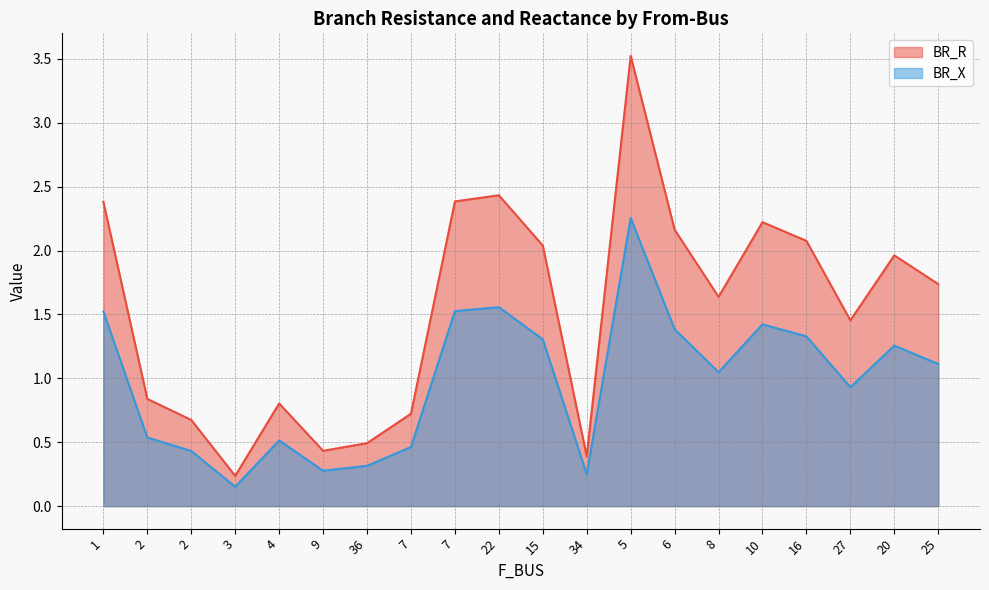

How many distinct data groups are displayed?

2